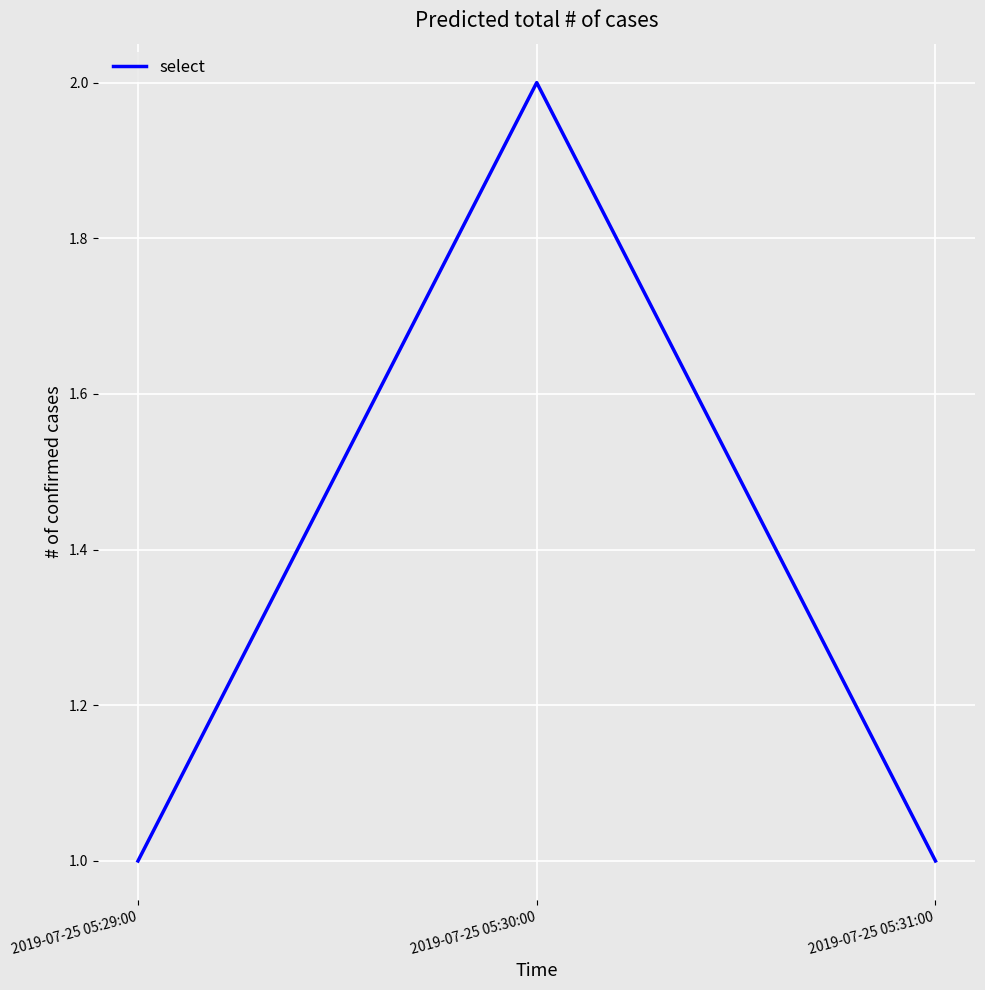

What position from the left is 2019-07-25 05:31:00?

3